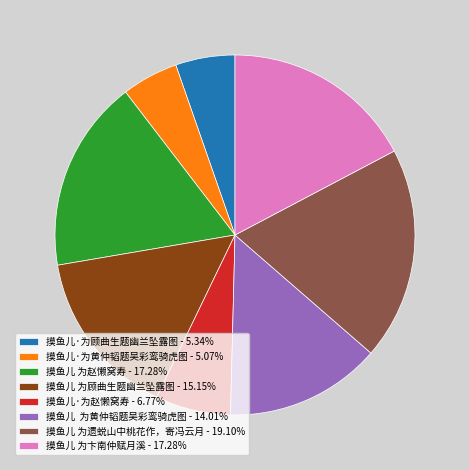

How many slices are in this pie chart?

8